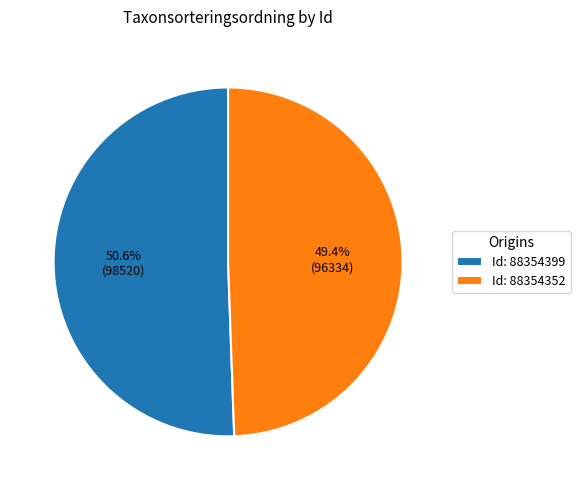

Which slice is the largest?

Id: 88354399